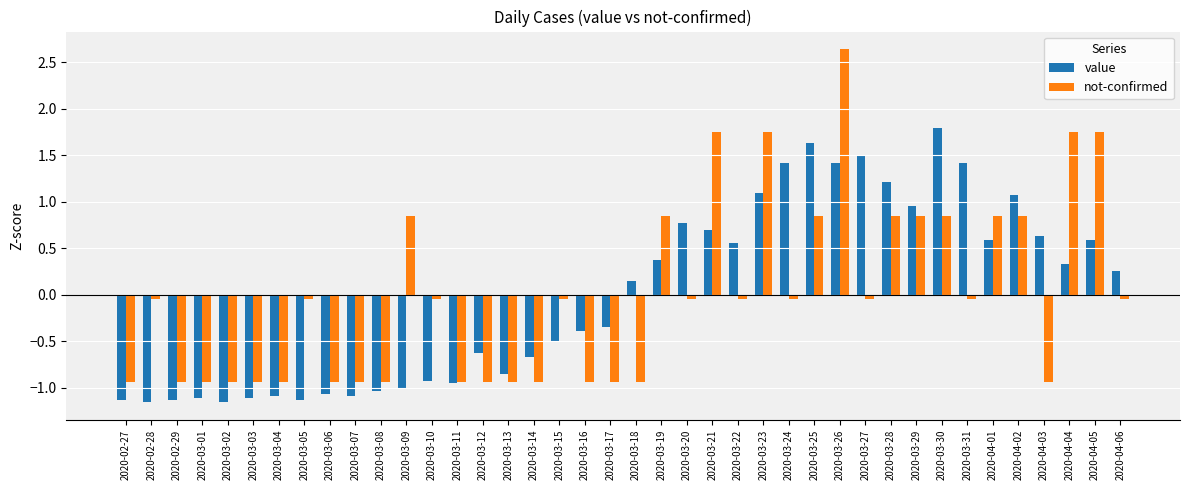

What is the difference between the second highest and second lowest values in the not-confirmed series?

2.7